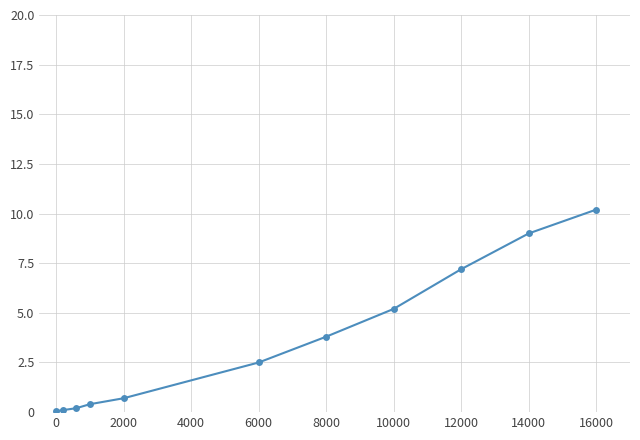

What is the average value?

3.6